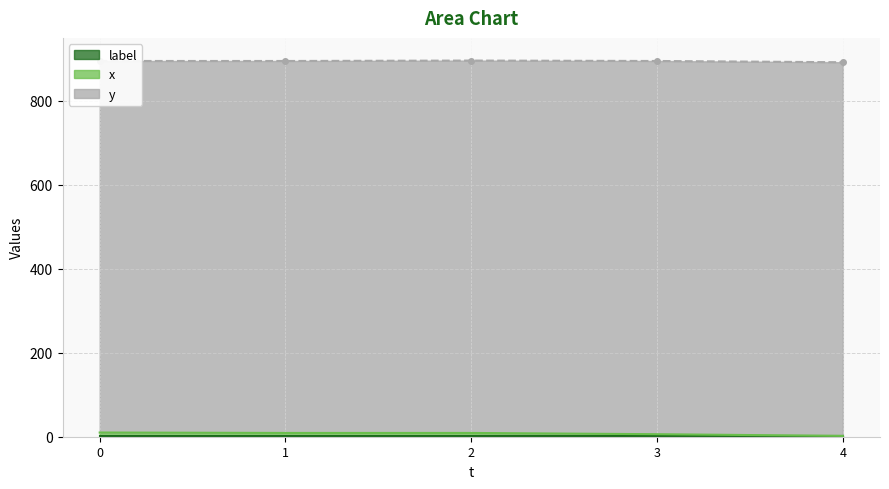

True or false: x and label cross at least once.

False